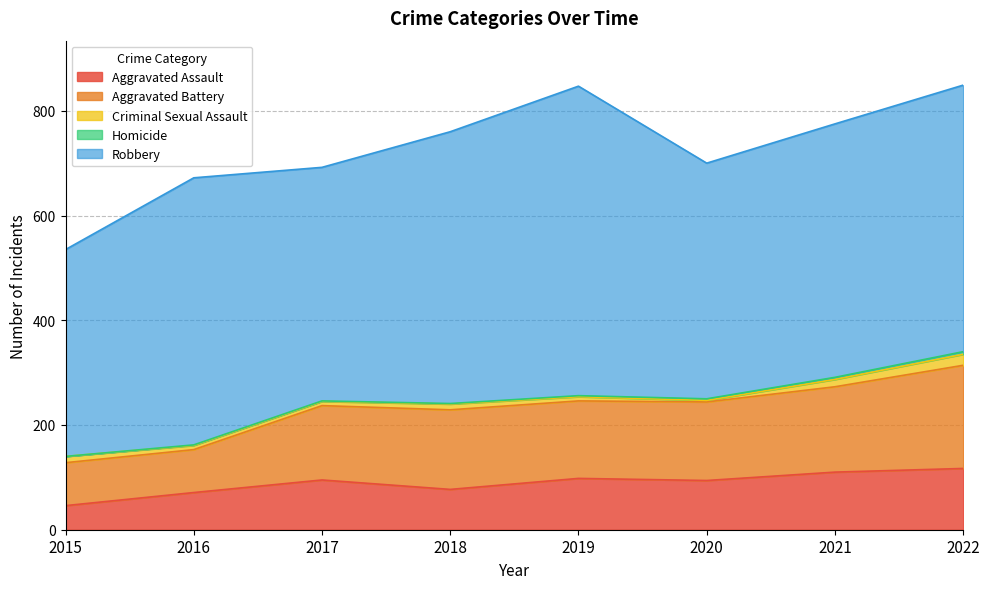

What is the spread (max minus min) of values at 2016?

509